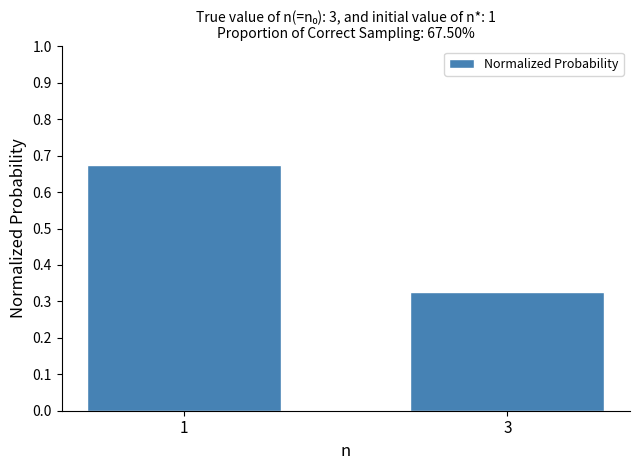

How many values are between 0 and 1?

2